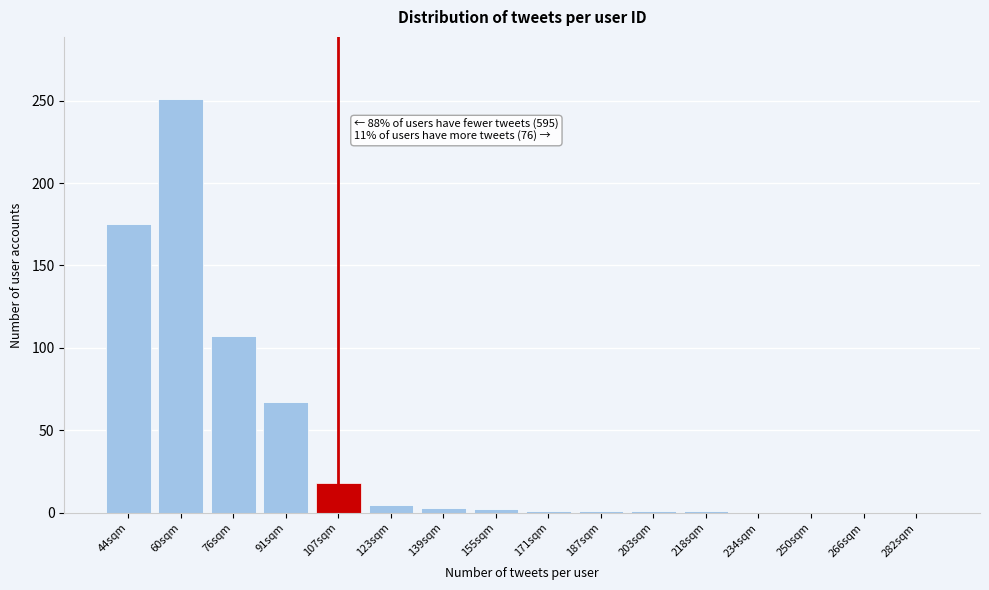

At which label is the value closest to 125?

76sqm